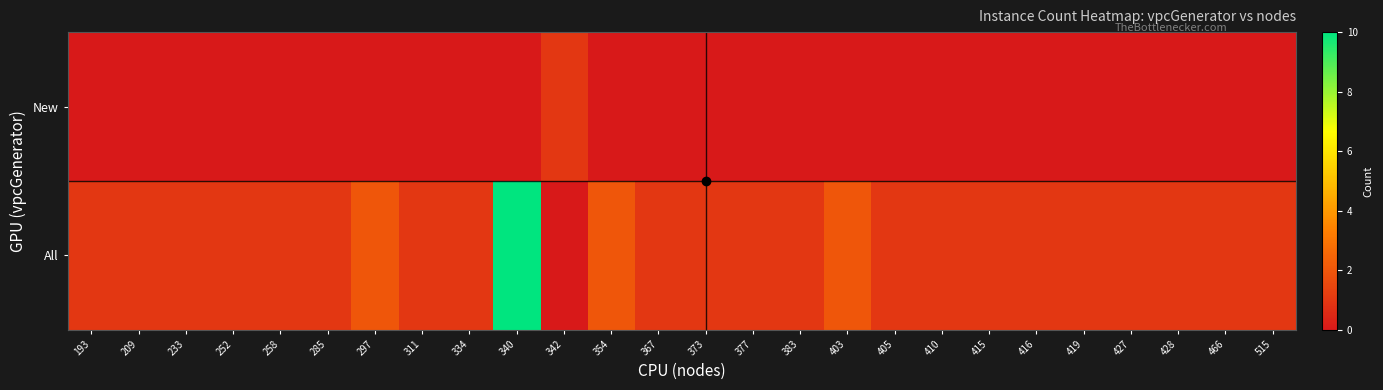

Rank the series by their average value, from highest to lowest.

All, New